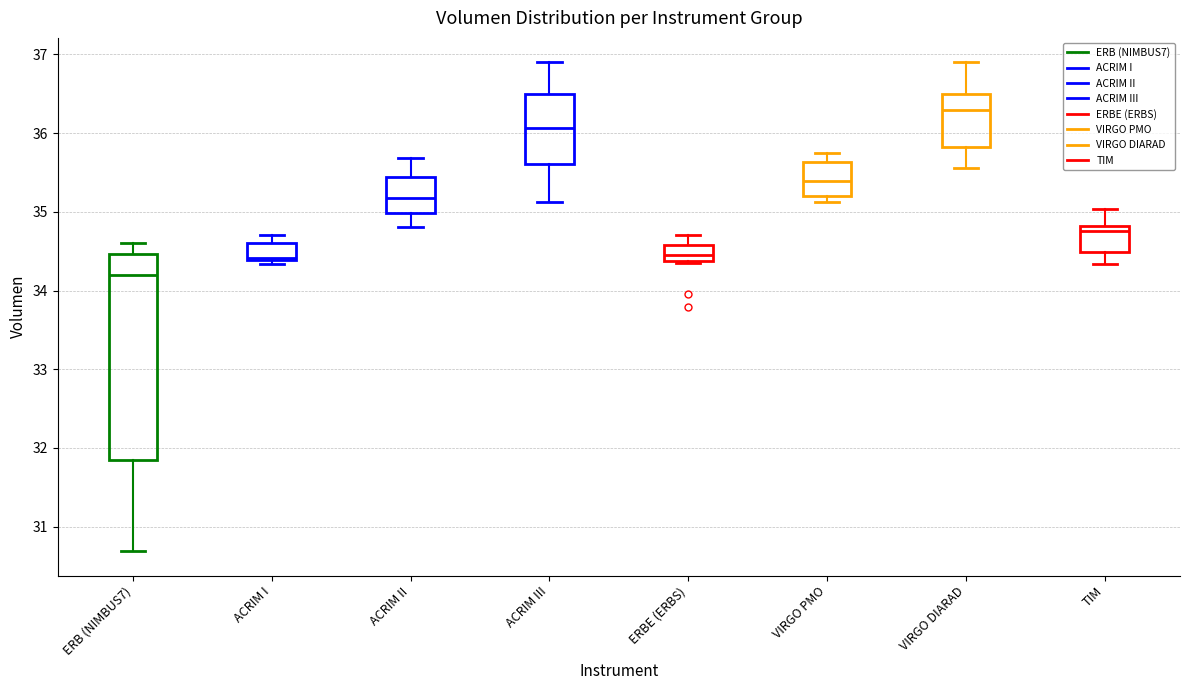

Reading left to right, transcribe this box plot: for each box, give where its median line is, the range the box spans, and where its two whiskers end, as read against the y-axis. The values are not printed on the chart, so give them approximately, as read against the axis.

ERB (NIMBUS7): median 34.2, box 31.8 to 34.5, whiskers 30.7 to 34.6
ACRIM I: median 34.4 (just above the box's lower edge), box 34.4 to 34.6, whiskers 34.3 to 34.7
ACRIM II: median 35.2, box 35.0 to 35.4, whiskers 34.8 to 35.7
ACRIM III: median 36.1, box 35.6 to 36.5, whiskers 35.1 to 36.9
ERBE (ERBS): median 34.5, box 34.4 to 34.6, whiskers 34.4 to 34.7
VIRGO PMO: median 35.4, box 35.2 to 35.6, whiskers 35.1 to 35.8
VIRGO DIARAD: median 36.3, box 35.8 to 36.5, whiskers 35.6 to 36.9
TIM: median 34.8 (just below the box's upper edge), box 34.5 to 34.8, whiskers 34.3 to 35.0